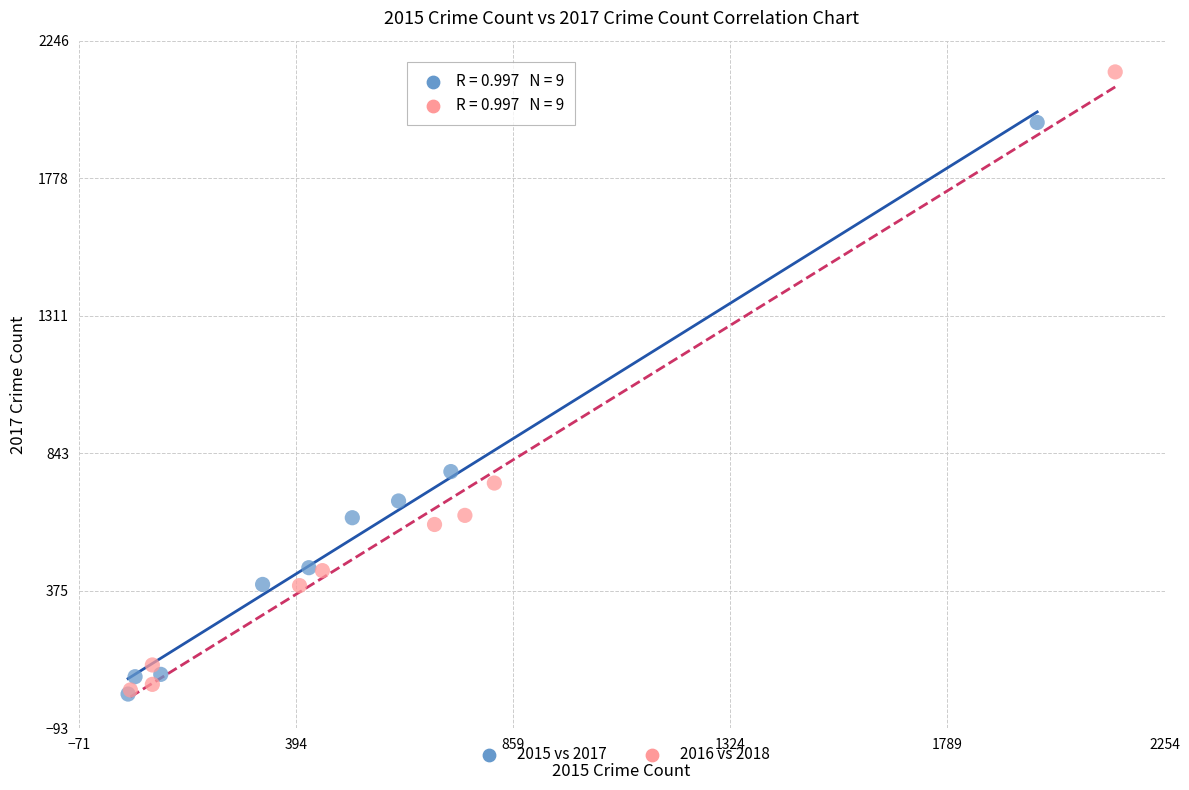

Which series reaches the maximum Y coordinate?

2016 vs 2018